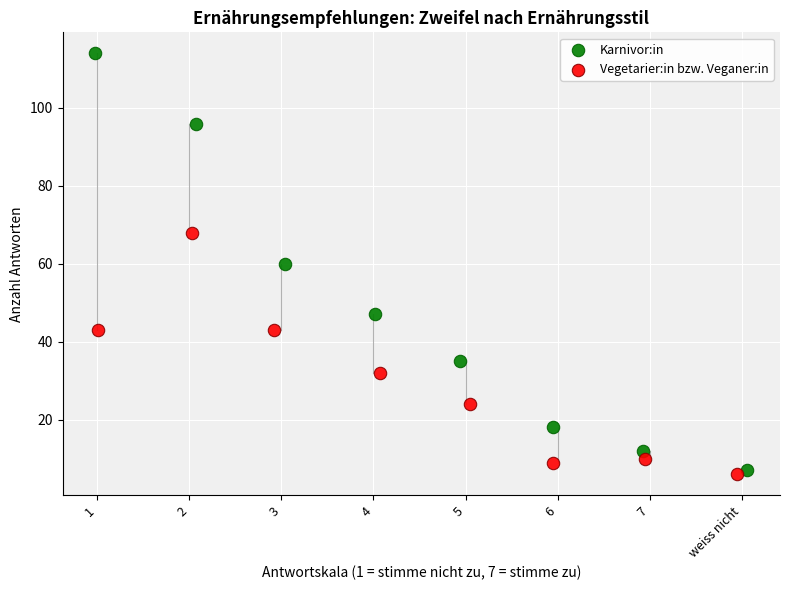

Which series reaches the maximum Y coordinate?

Karnivor:in